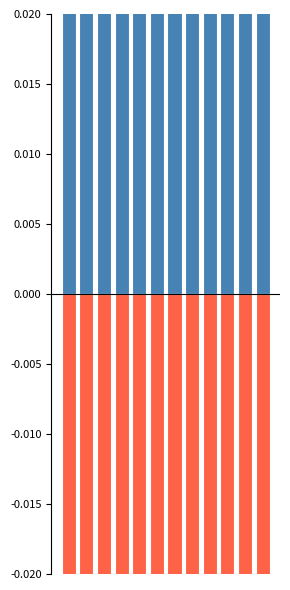

Which category has the highest value in the 賣出部位 (positive) series?

2